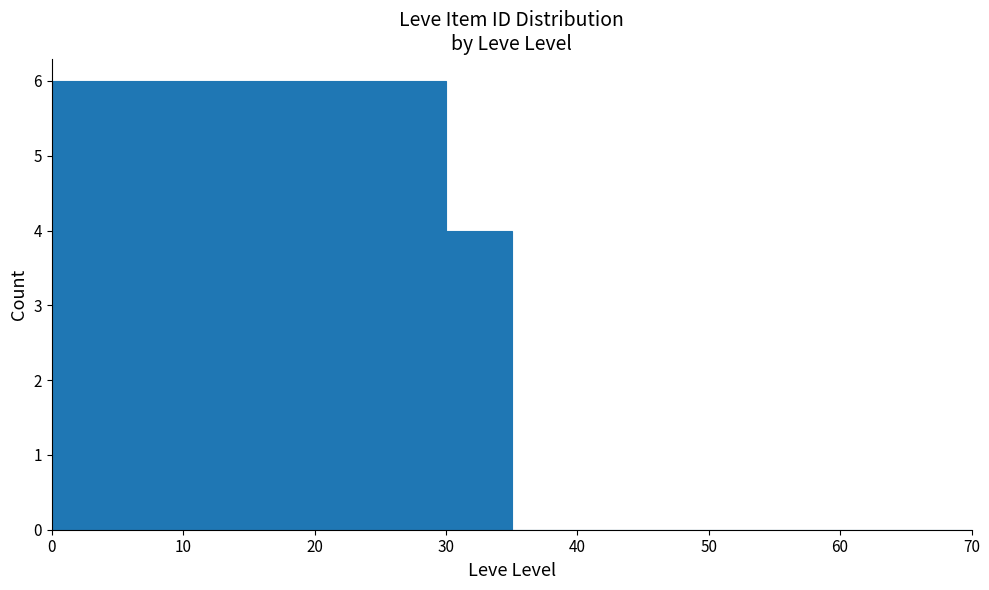

What is the height of the bar covering 15 to 20 on the x-axis? The values are not printed on the chart, so give them approximately, as read against the axis.

6